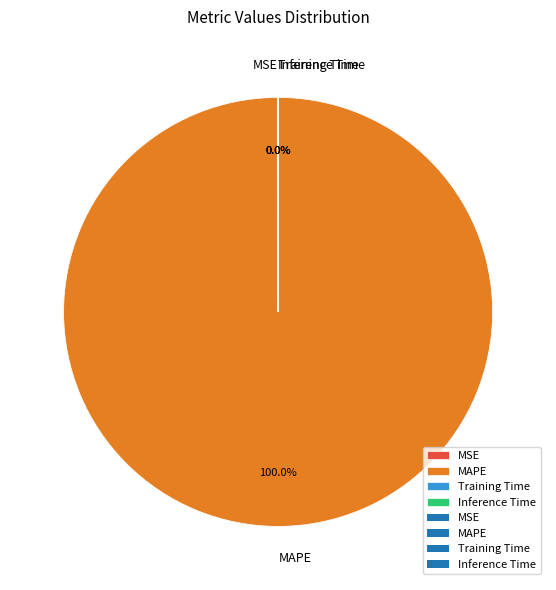

Which category has the biggest portion of the pie?

MAPE